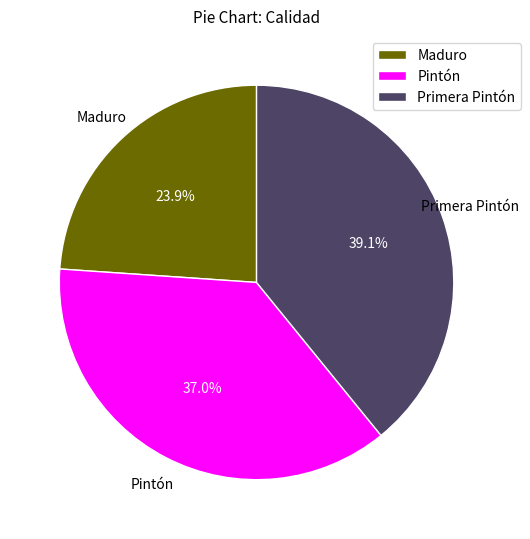

True or false: Pintón accounts for 25% of the total.

False